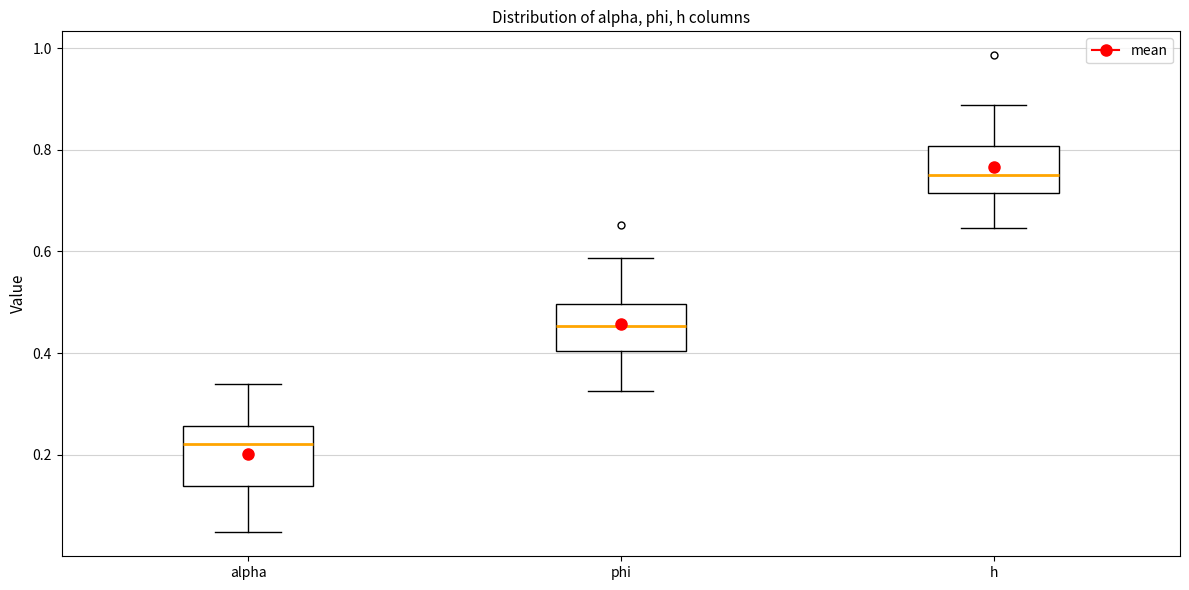

Reading left to right, transcribe this box plot: for each box, give where its median line is, the range the box spans, and where its two whiskers end, as read against the y-axis. The values are not printed on the chart, so give them approximately, as read against the axis.

alpha: median 0.22, box 0.14 to 0.26, whiskers 0.04 to 0.34
phi: median 0.46, box 0.40 to 0.50, whiskers 0.32 to 0.58
h: median 0.76, box 0.72 to 0.80, whiskers 0.64 to 0.88